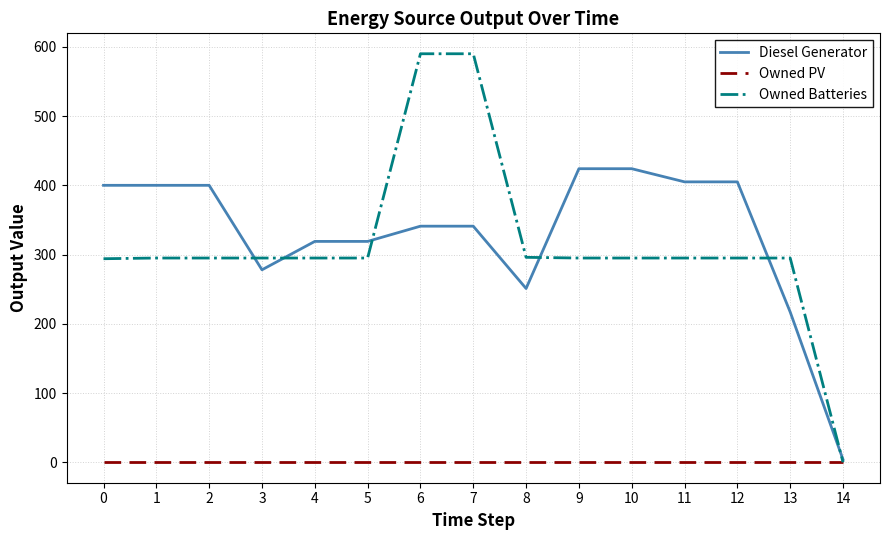

At 8, list the series in order from largest to smallest.

Owned Batteries, Diesel Generator, Owned PV